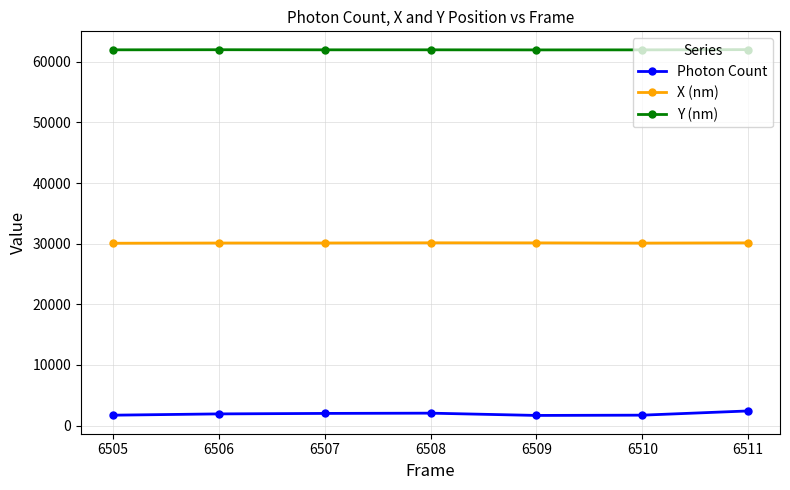

List the series in order of their overall mean, highest first.

Y (nm), X (nm), Photon Count